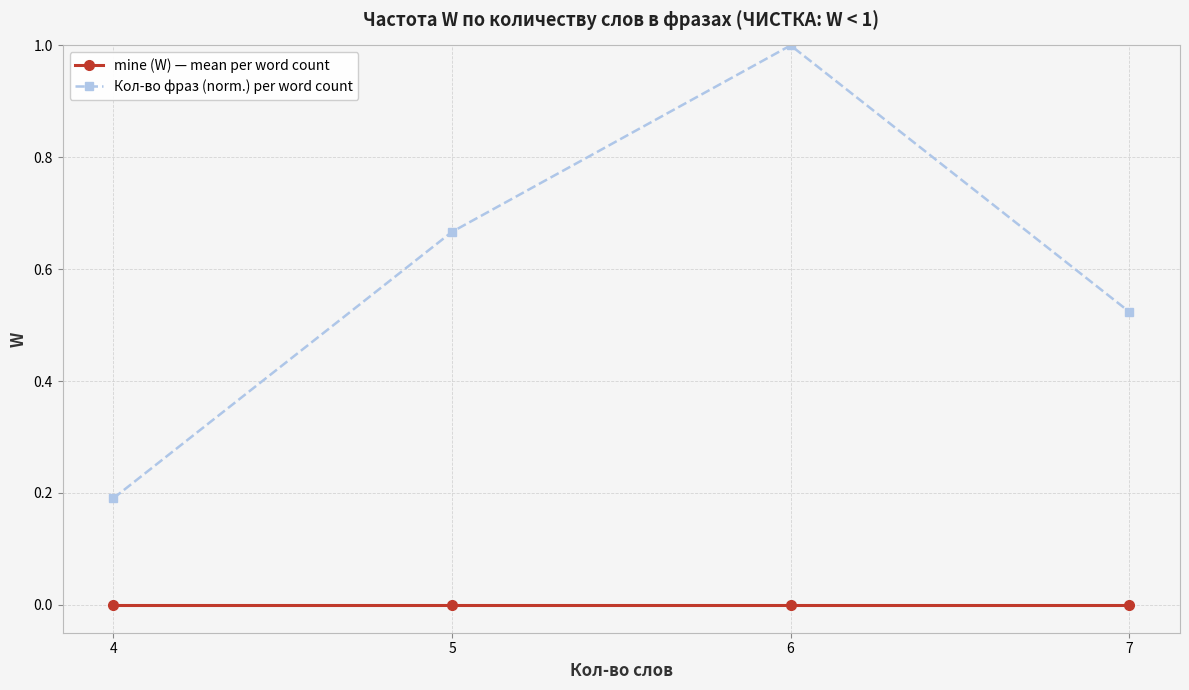

At 4, list the series in order from smallest to largest.

mine (W) — mean per word count, Кол-во фраз (norm.) per word count